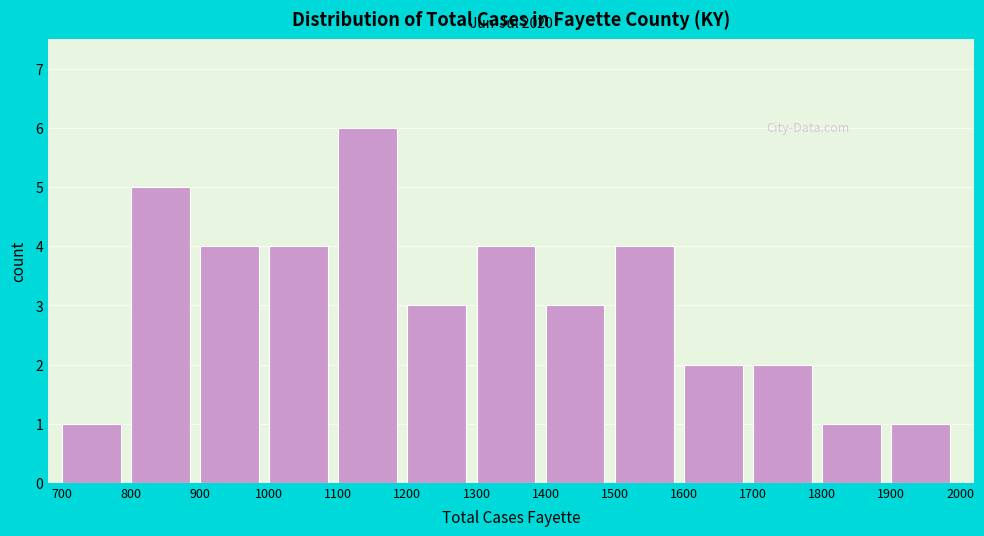

Which range on the x-axis has the tallest bar?

1100 to 1200